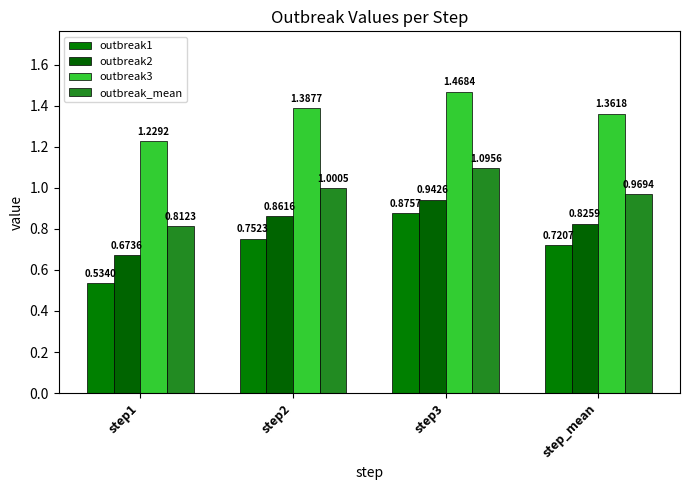

Where is outbreak3 nearest to the value 1?

step1